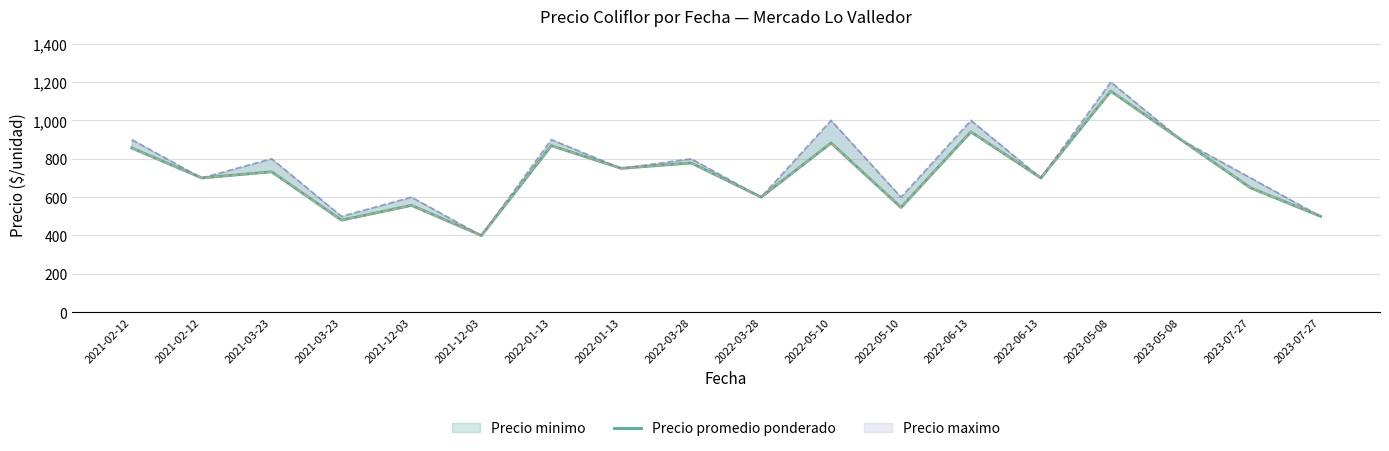

What is the difference between the maximum and second lowest values?

672